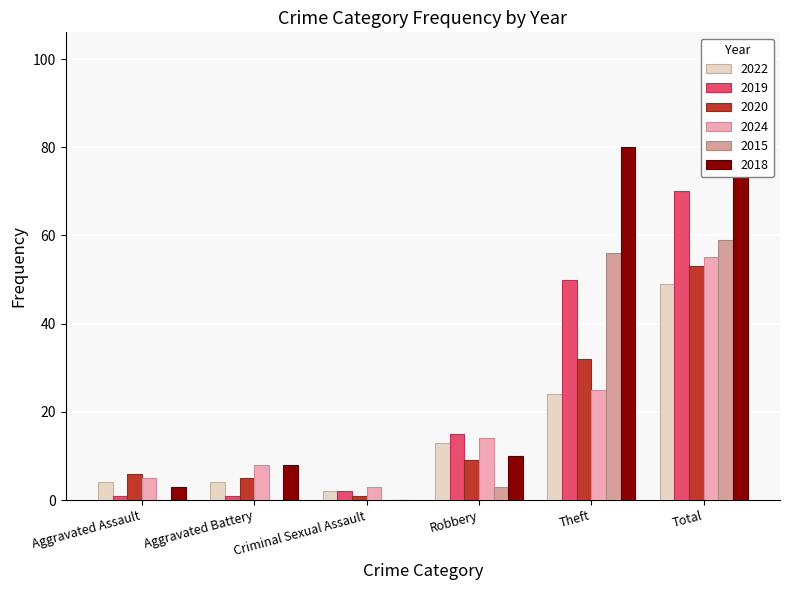

At which category does the chart reach its minimum across all series?

Aggravated Assault